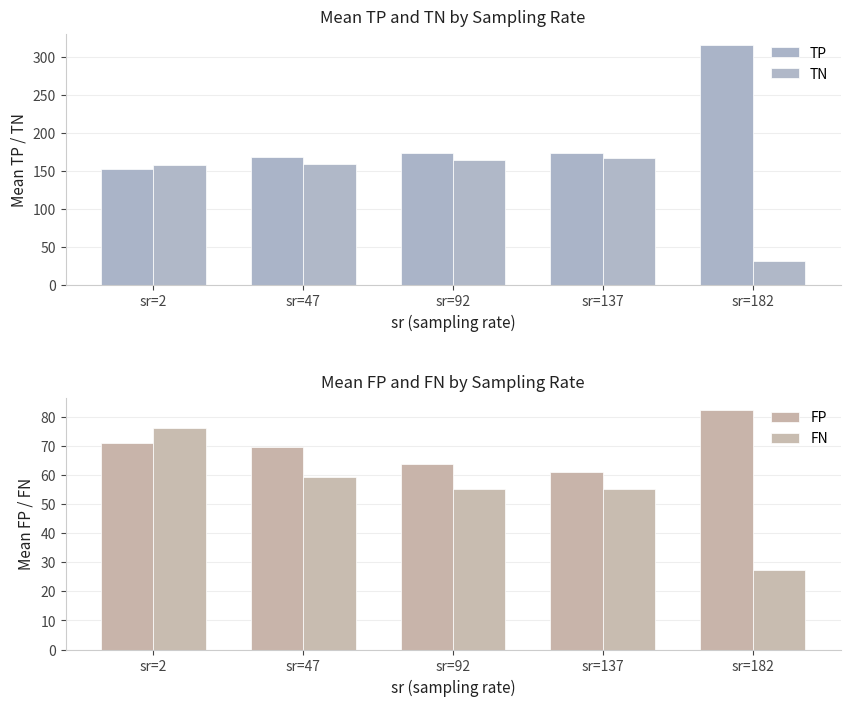

How many bars are there in each group?

4